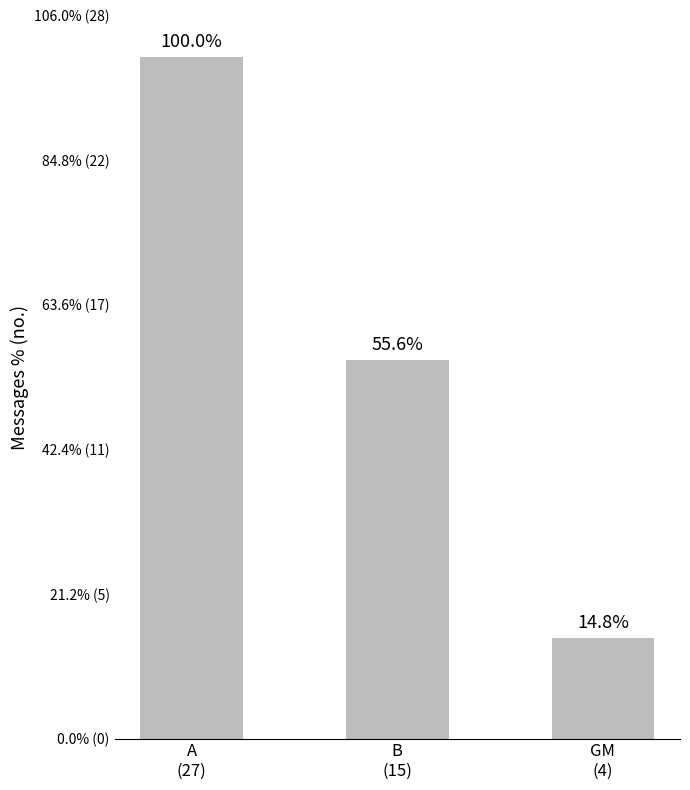

Are the bars horizontal?

No